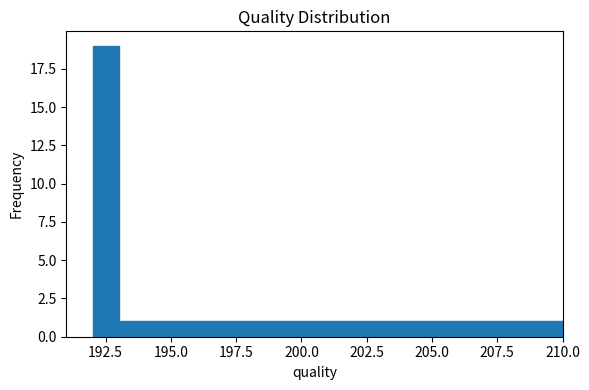

Around what value on the x-axis is the tallest bar? Give the approximate position of its centre, as read against the axis.

192.5